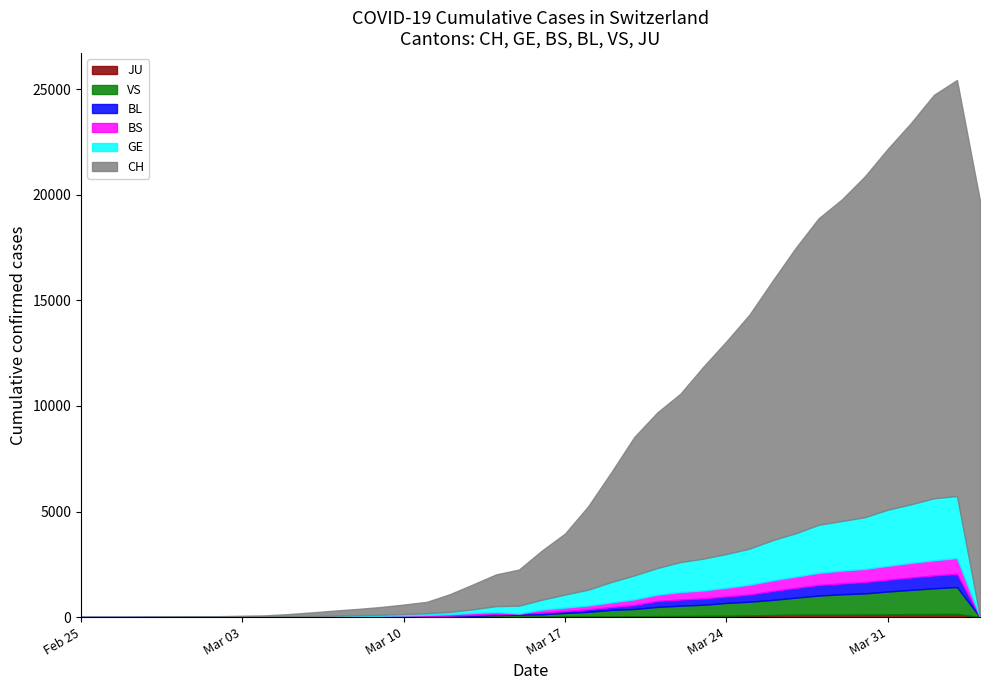

Is the value of CH at 29 greater than the value of BL at 26?

Yes